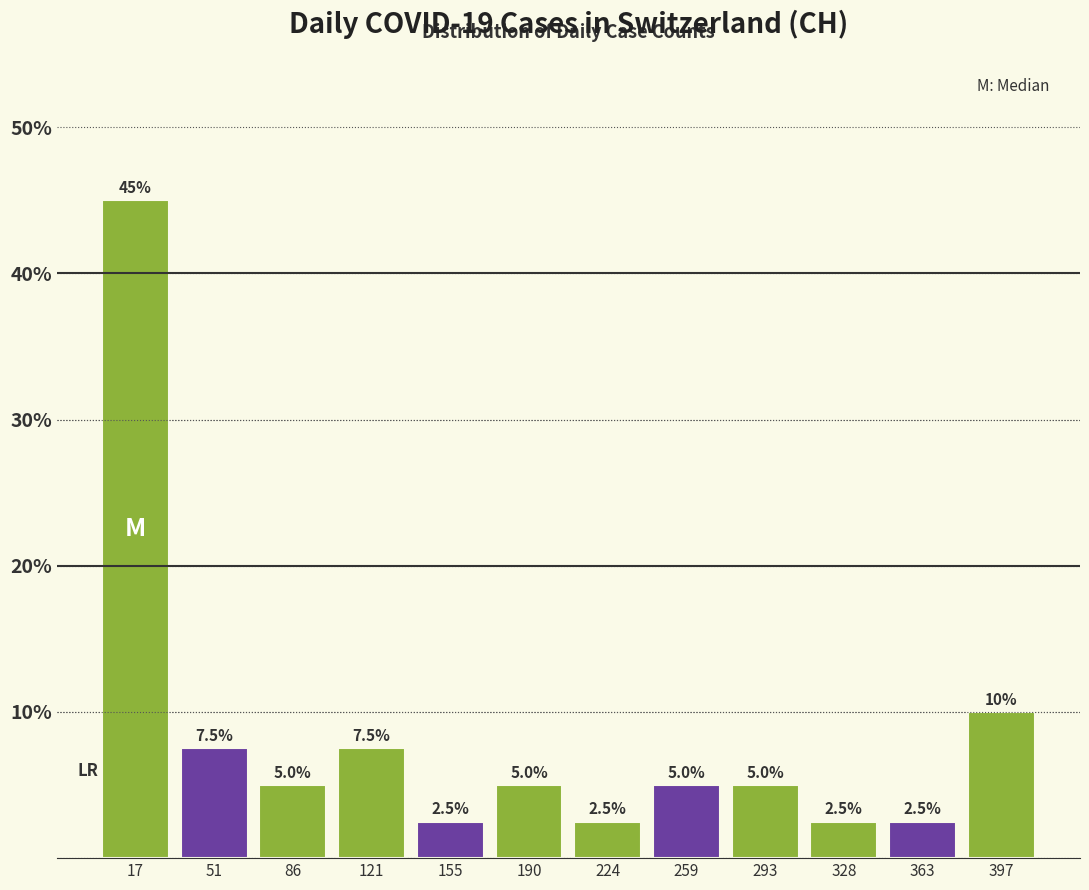

Reading left to right, list every bar in this chart as the range it spans on the x-axis followed by its height. The bar edges are not printed on the chart, so give them approximately, as read against the axis.

0 to 35: 45.0
35 to 70: 7.5
70 to 105: 5.0
105 to 140: 7.5
140 to 175: 2.5
175 to 210: 5.0
210 to 240: 2.5
240 to 275: 5.0
275 to 310: 5.0
310 to 345: 2.5
345 to 380: 2.5
380 to 415: 10.0